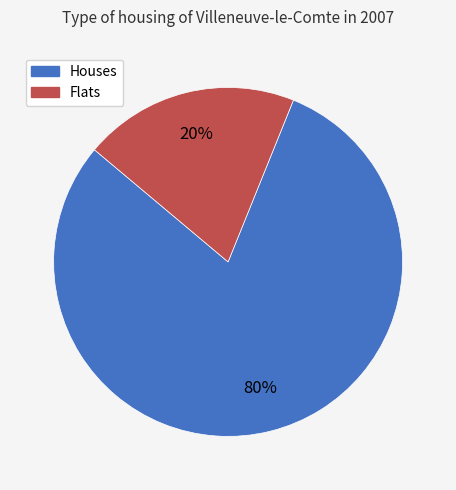

What is the majority slice?

Houses